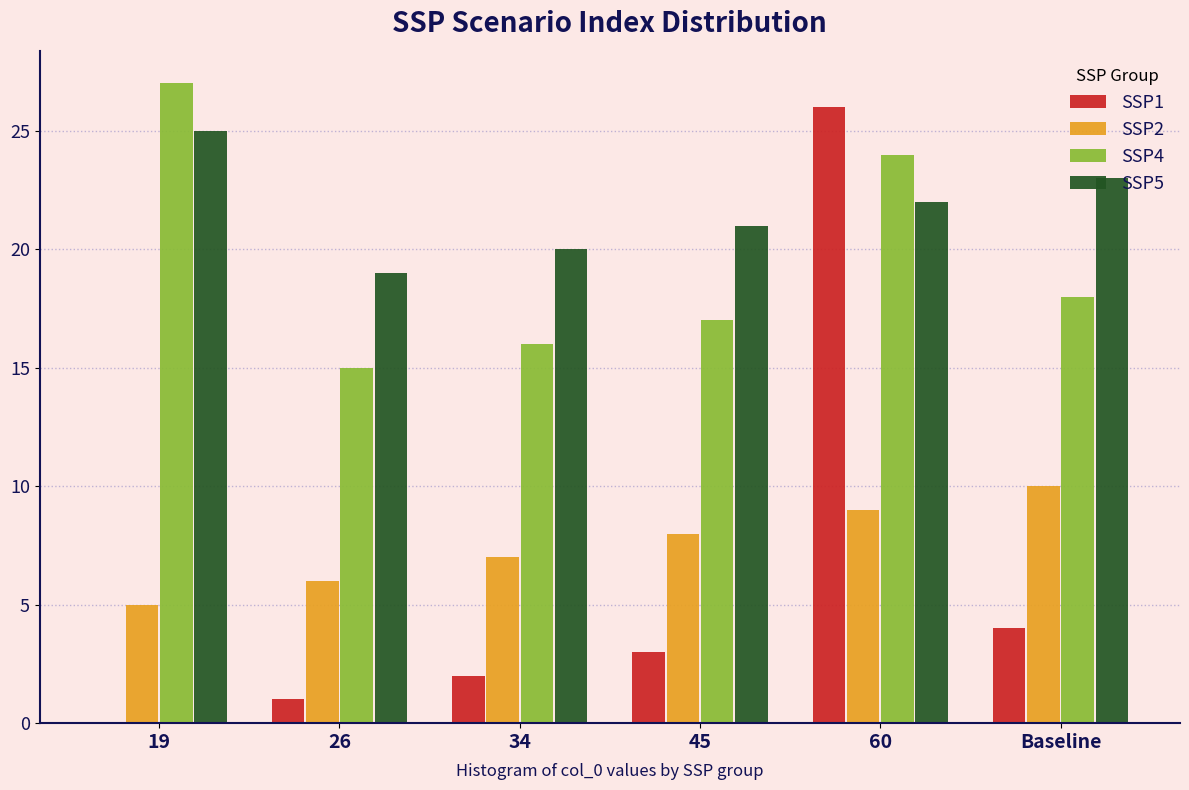

Reading left to right, list all the values displayed in this chart.

SSP1: 19=0	26=1	34=2	45=3	60=26	Baseline=4
SSP2: 19=5	26=6	34=7	45=8	60=9	Baseline=10
SSP4: 19=27	26=15	34=16	45=17	60=24	Baseline=18
SSP5: 19=25	26=19	34=20	45=21	60=22	Baseline=23